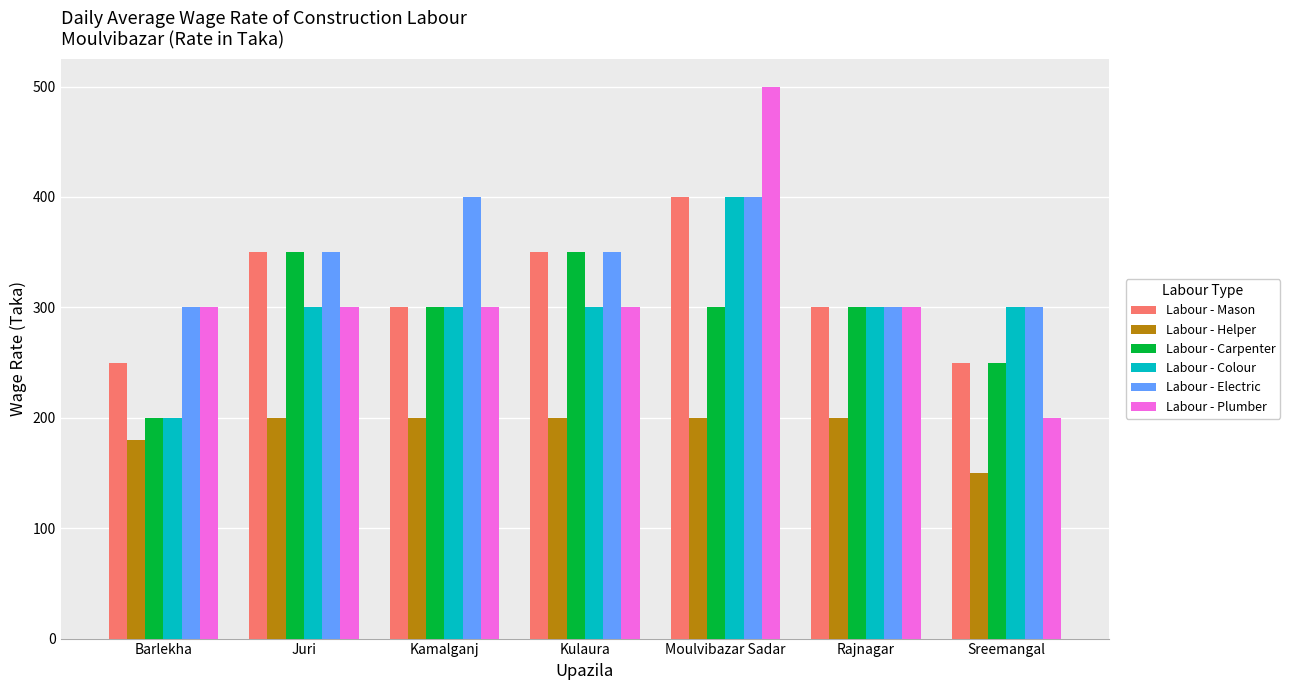

What is the sum of all Labour - Mason values?

2200